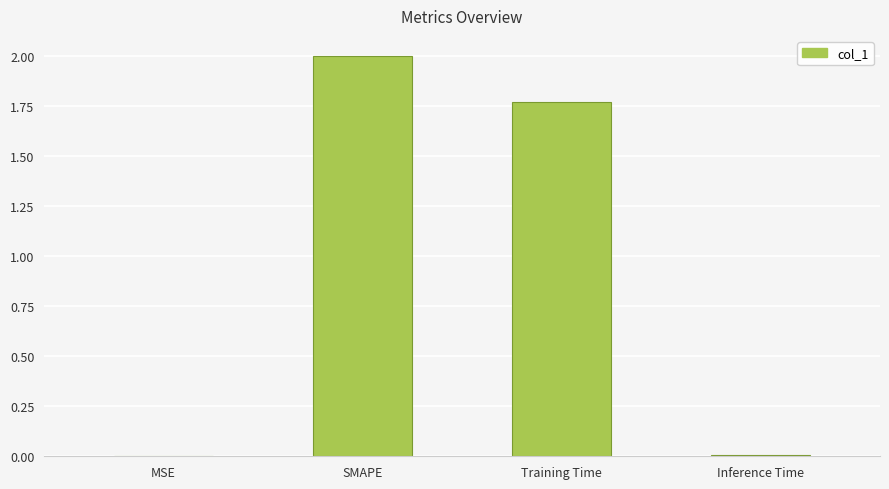

At which category does the chart reach its peak across all series?

SMAPE